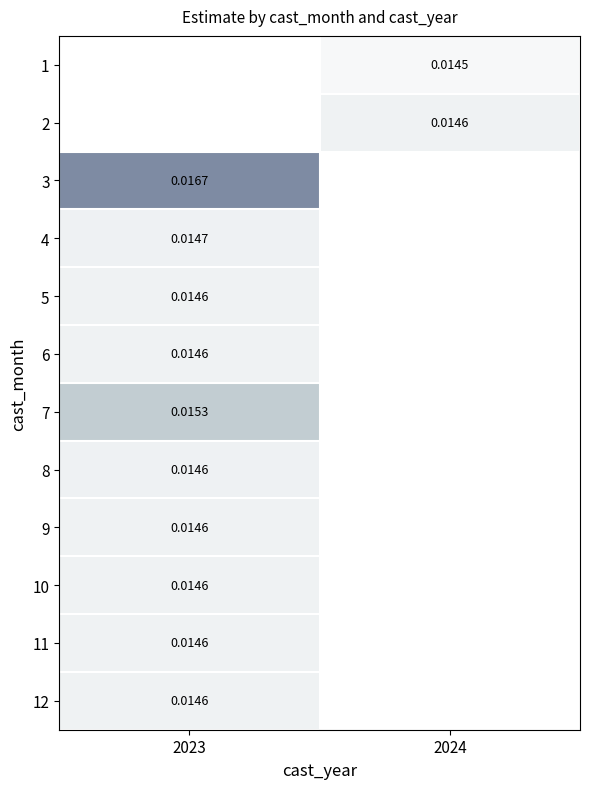

Rank the categories by 7 value from highest to lowest.

2023, 2024